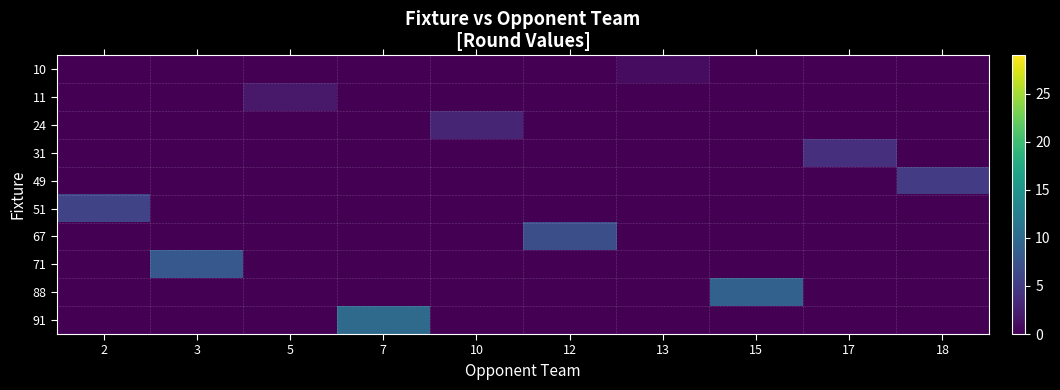

What is the difference between the highest and lowest values at 5?

2